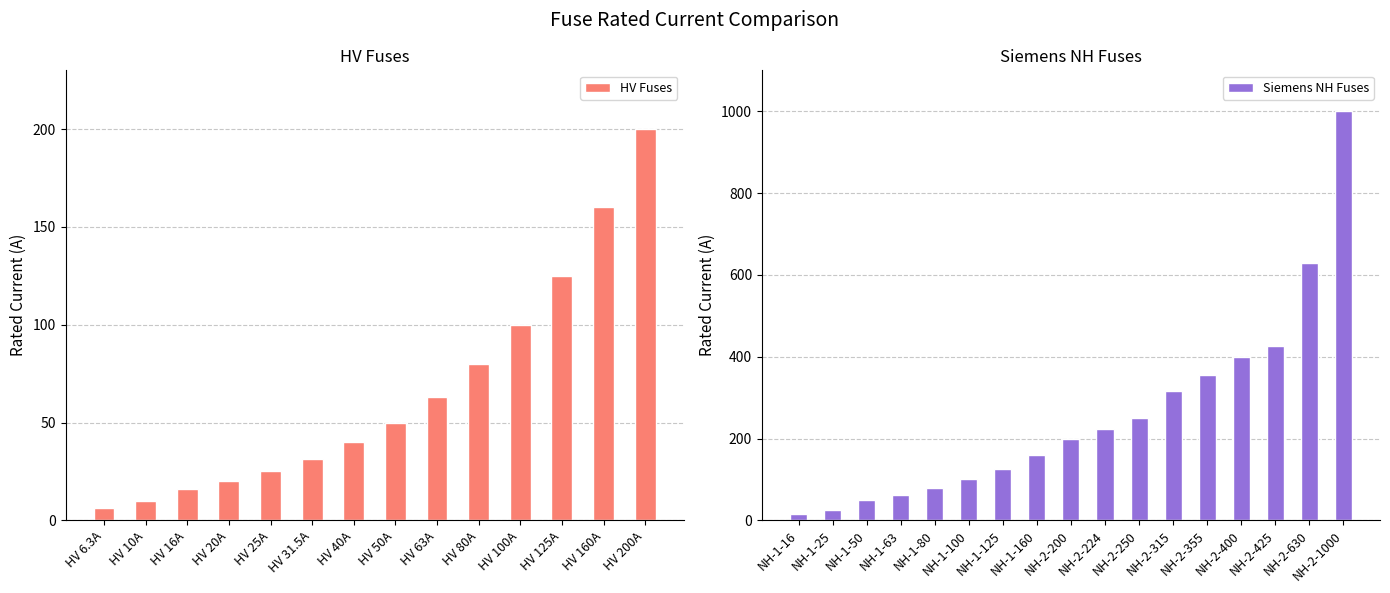

The chart shows a value of 16.3 at HV 31.5A. True or false?

False